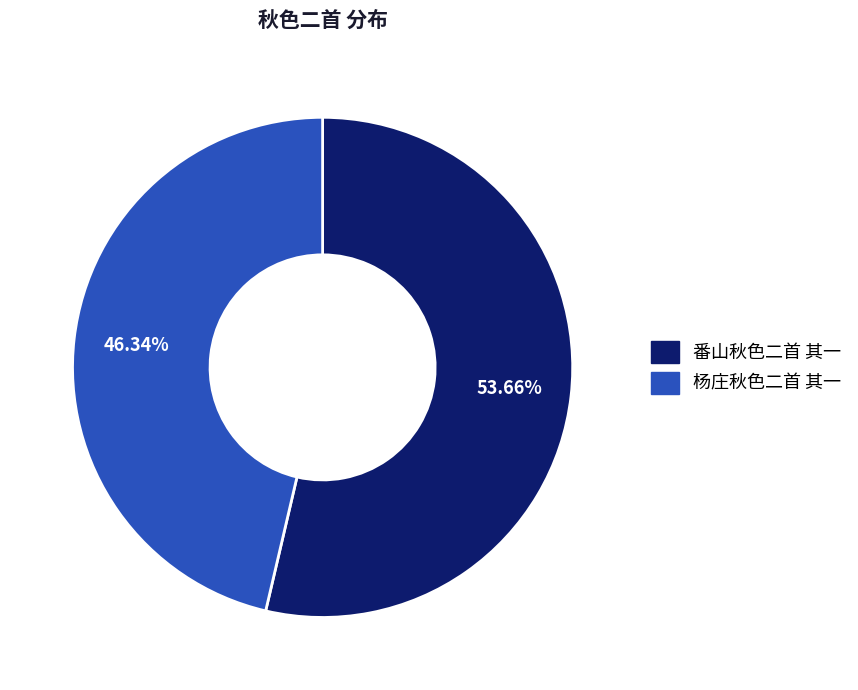

Between 番山秋色二首 其一 and 杨庄秋色二首 其一, which is larger?

番山秋色二首 其一